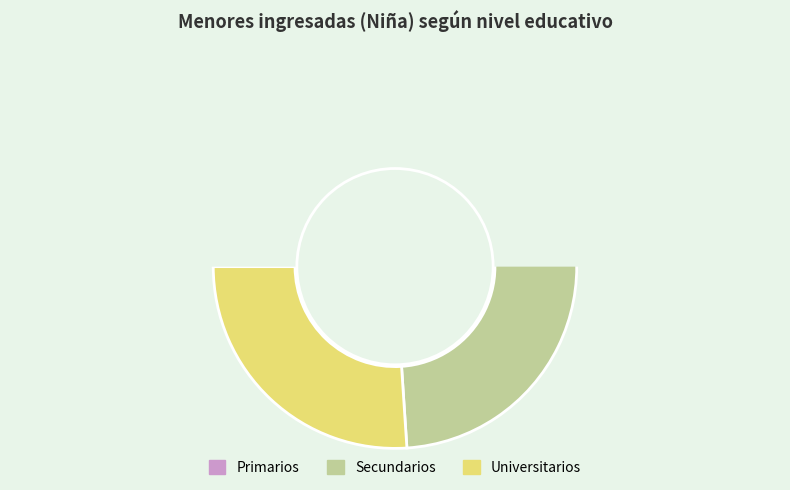

Is there any slice that represents more than half of the pie?

Yes